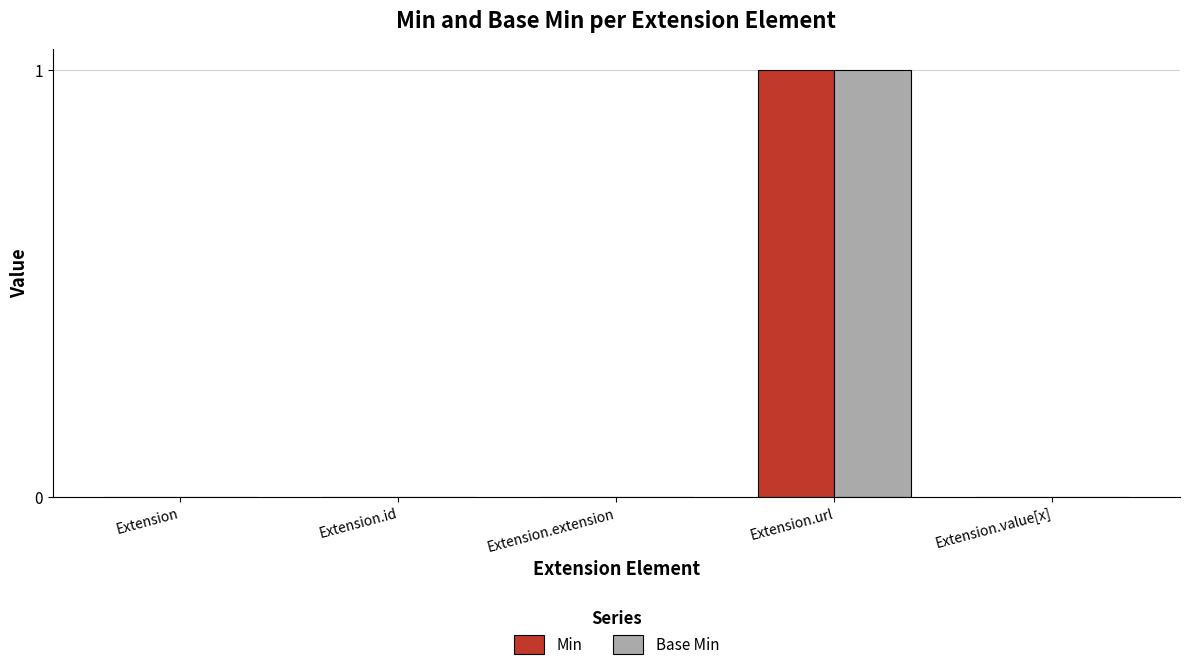

Is it true that Min equals 0 at Extension.id?

True